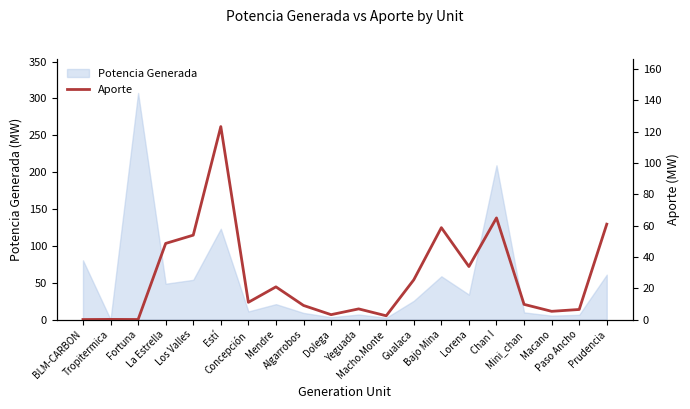

What is the change in value from Macano to Paso Ancho?

+1.2